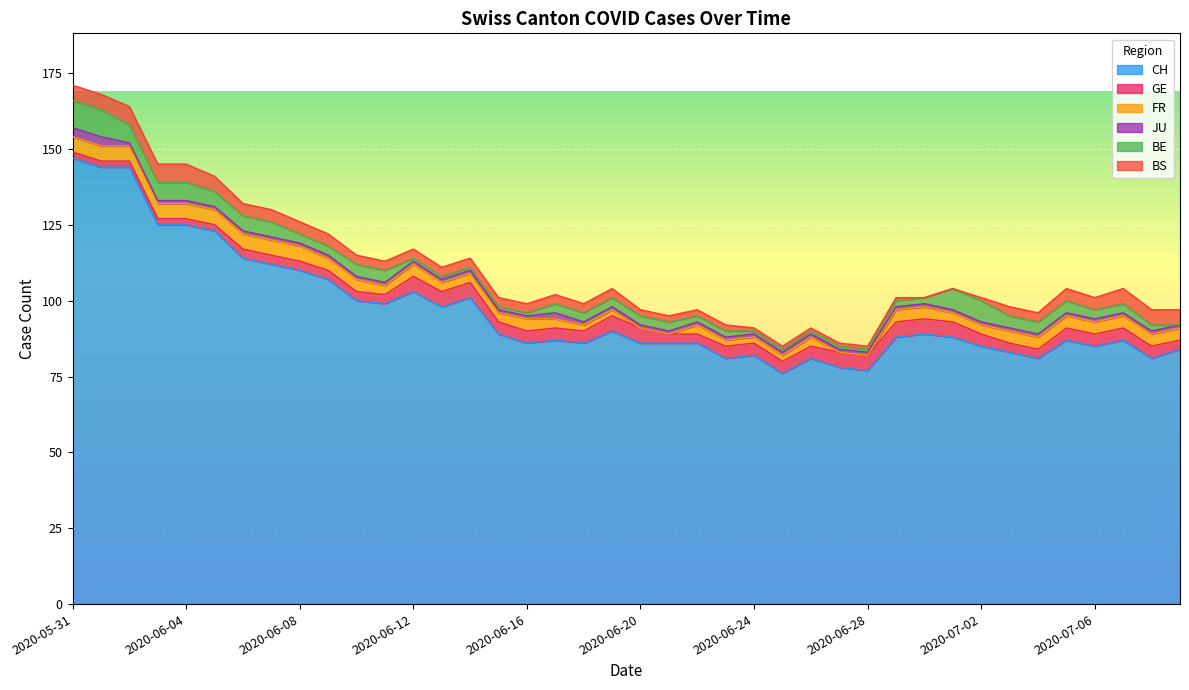

What is the difference between the BE values at 2020-07-08 and 2020-07-03?

2